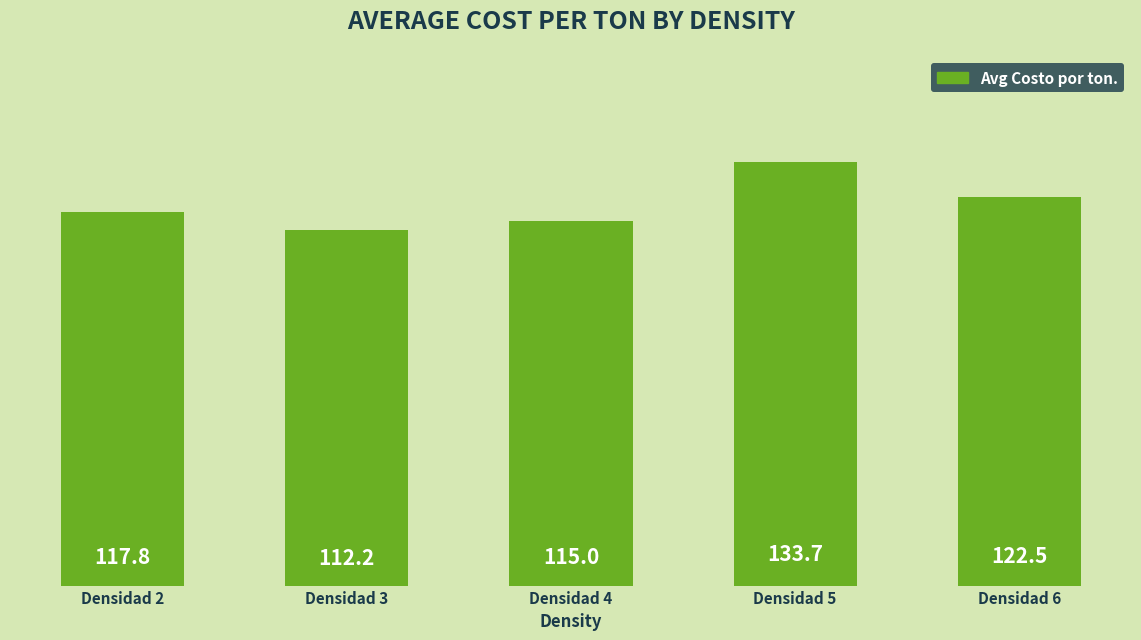

The value at Densidad 3 is 112.2. True or false?

True